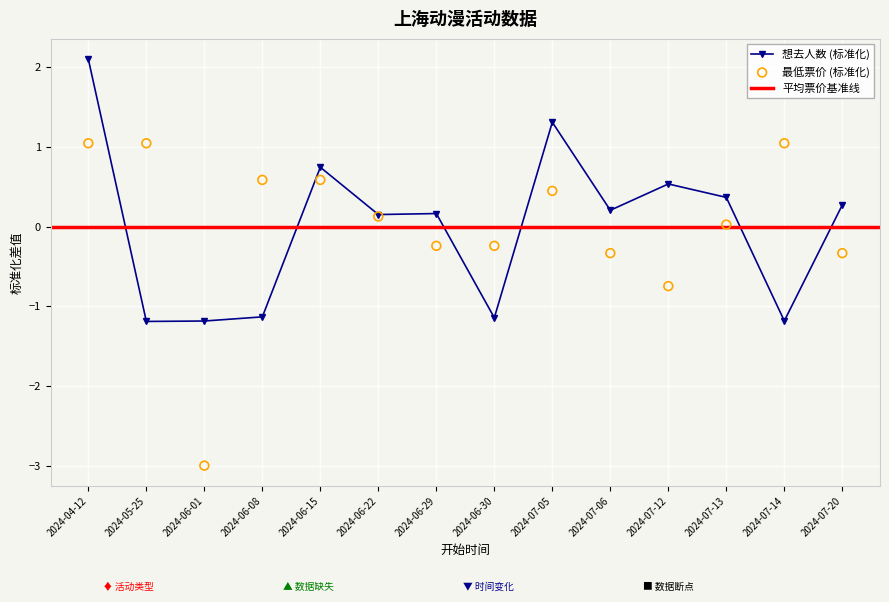

What is the value of the 想去人数 (标准化) point at the 4th from the left?

-1.1